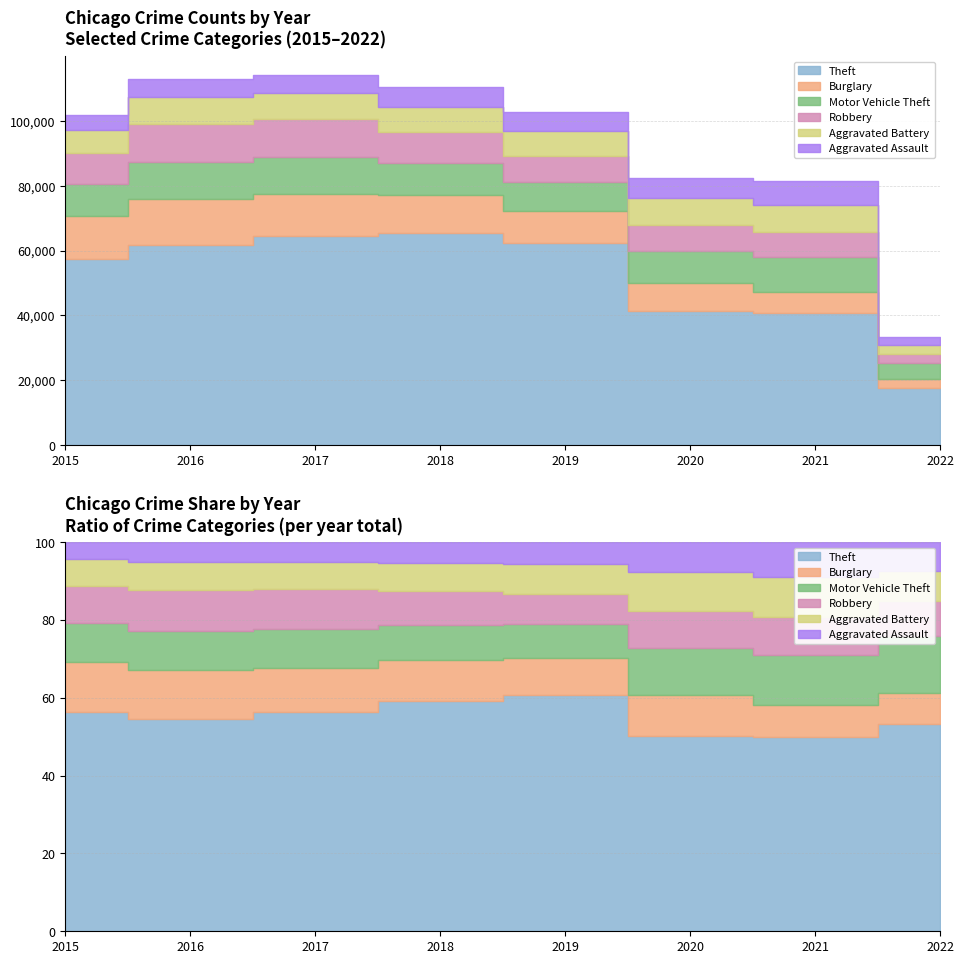

Reading left to right, transcribe all the data shown in this chart.

Theft: 57347	61617	64380	65281	62475	41281	40688	17764
Burglary: 13184	14289	13001	11746	9639	8753	6657	2638
Motor Vehicle Theft: 10068	11286	11380	9983	8978	9953	10581	4848
Robbery: 9638	11960	11880	9679	7994	7856	7922	2982
Aggravated Battery: 7018	8085	7845	7735	7857	8318	8348	2605
Aggravated Assault: 4480	5712	5793	6001	5840	6264	7238	2452